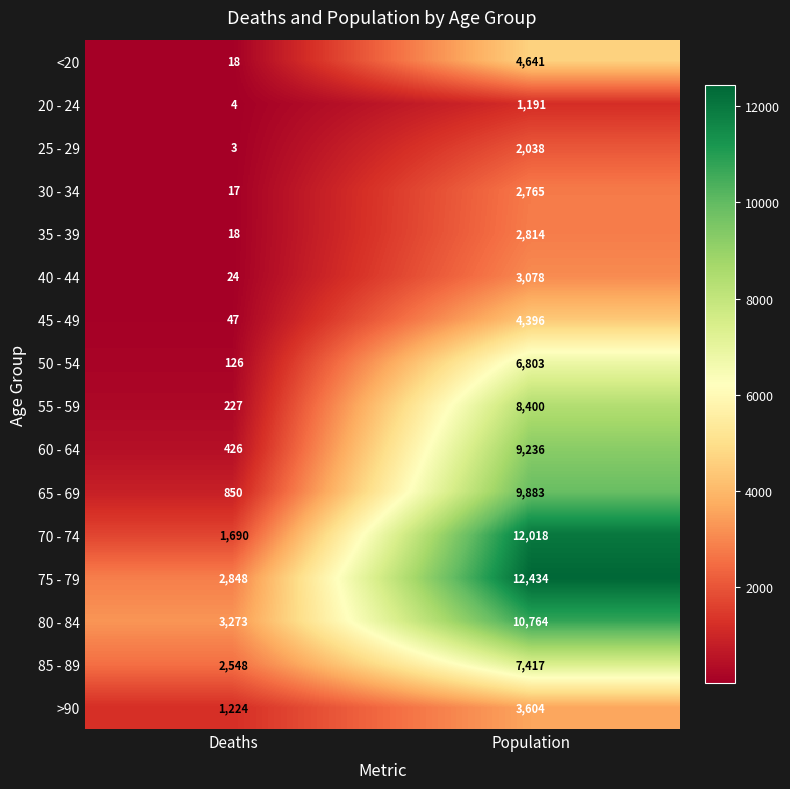

What is the difference between the highest and lowest values at Population?

11243